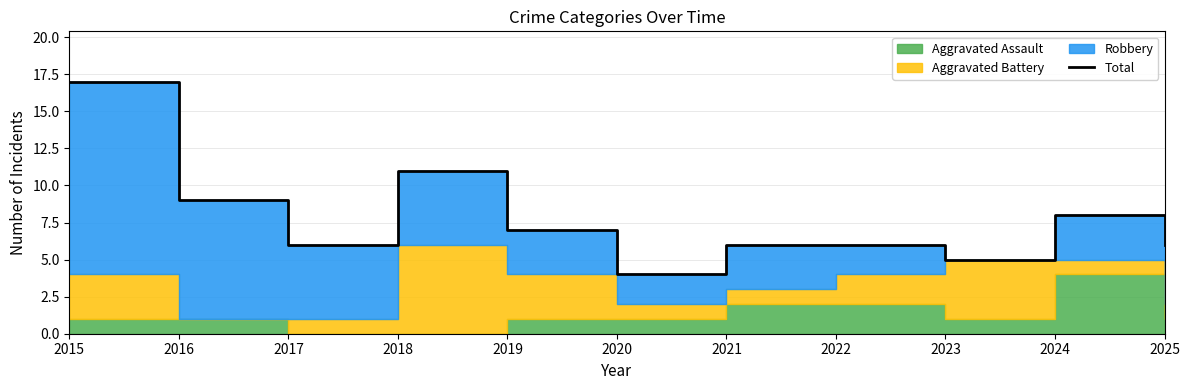

Reading right to left, list all the values displayed in this chart.

6	8	5	6	6	4	7	11	6	9	17